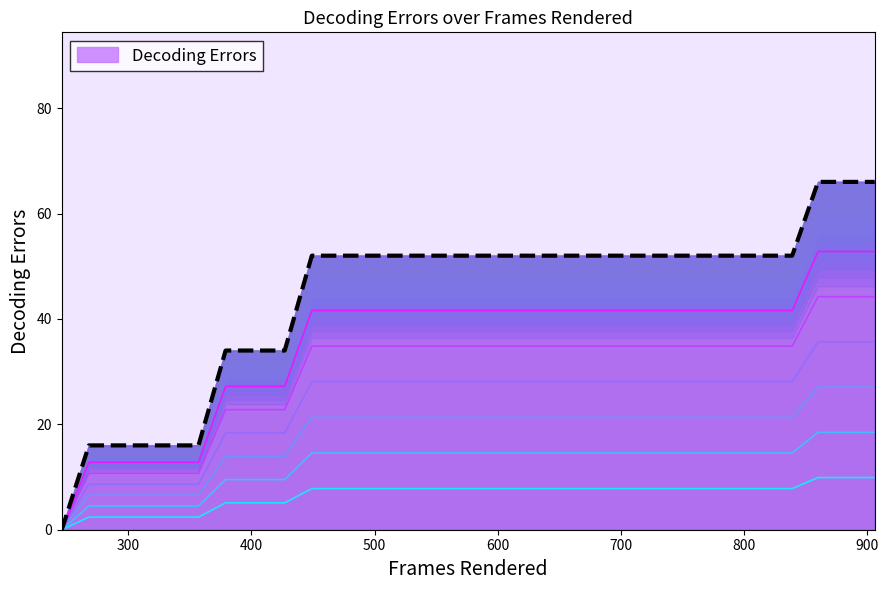

True or false: the data has more than 0 interior local peaks.

False